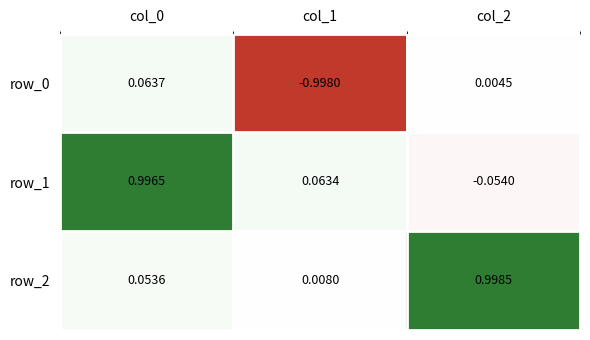

Is the value of row_2 at col_2 greater than the value of row_0 at col_0?

Yes